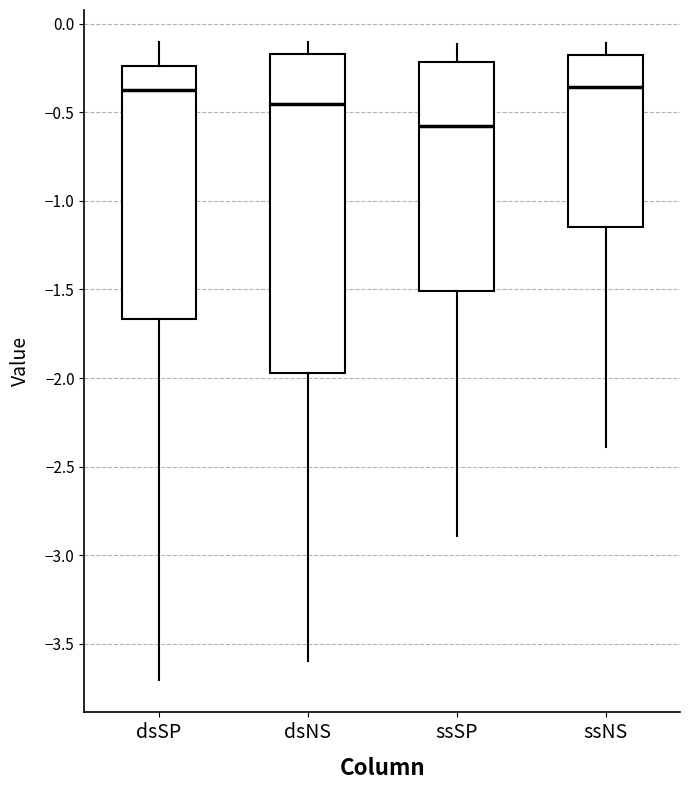

Reading left to right, read every box against the y-axis: the position of its median line, the range the box covers, and the ends of its whiskers. The values are not printed on the chart, so give them approximately, as read against the axis.

dsSP: median -0.40, box -1.65 to -0.25, whiskers -3.70 to -0.10
dsNS: median -0.45, box -1.95 to -0.15, whiskers -3.60 to -0.10
ssSP: median -0.60, box -1.50 to -0.20, whiskers -2.90 to -0.10
ssNS: median -0.35, box -1.15 to -0.20, whiskers -2.40 to -0.10